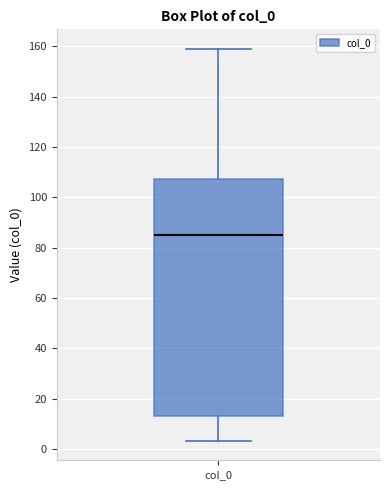

Read this box plot against the y-axis: the position of the median line, the range covered by the box, and the ends of both whiskers. The values are not printed on the chart, so give them approximately, as read against the axis.

median 86, box 14 to 108, whiskers 4 to 158